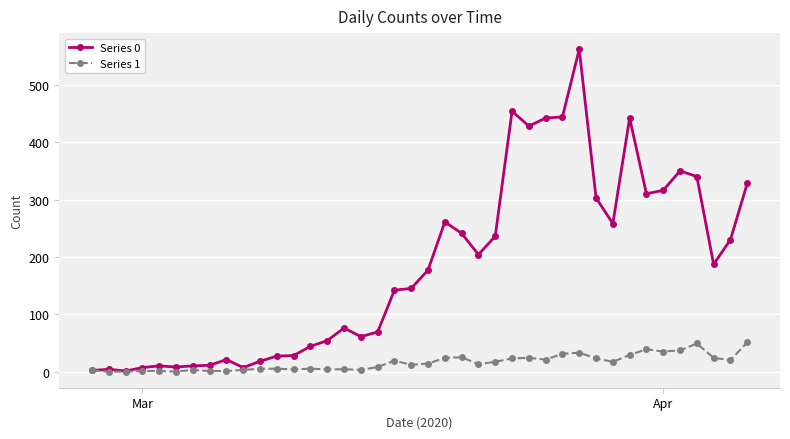

How many lines are shown in the chart?

2